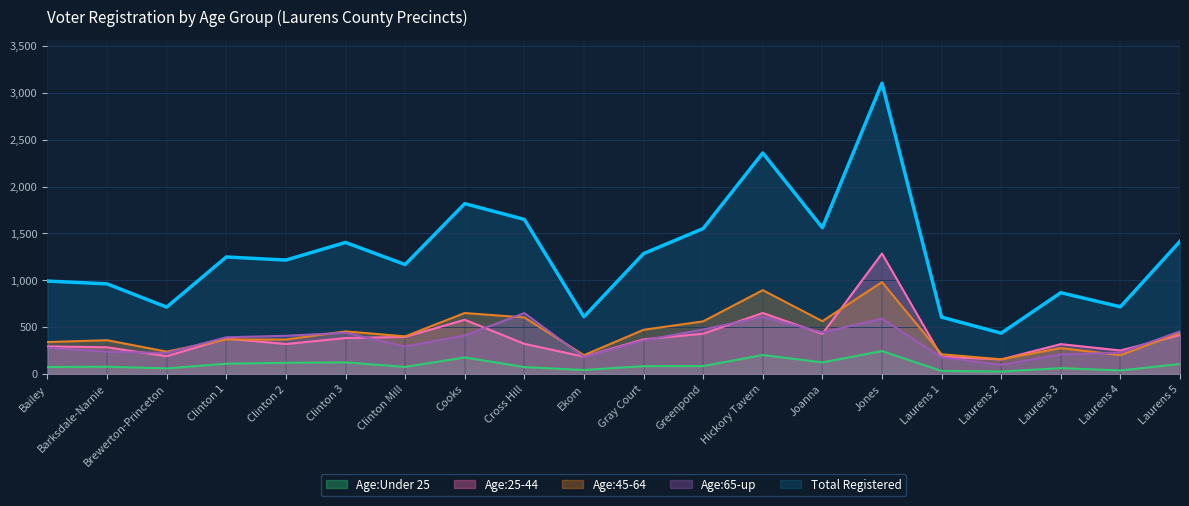

What is the highest value of the Age:Under 25 series?

245